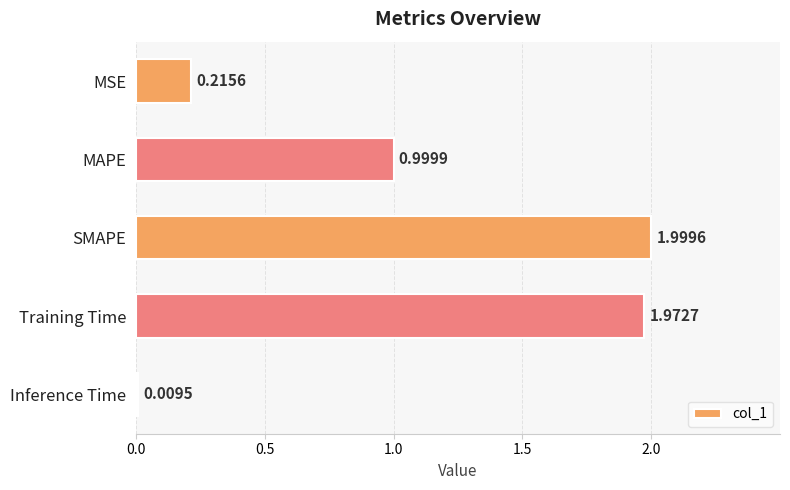

What is the label of the 5th bar from the bottom?

MSE